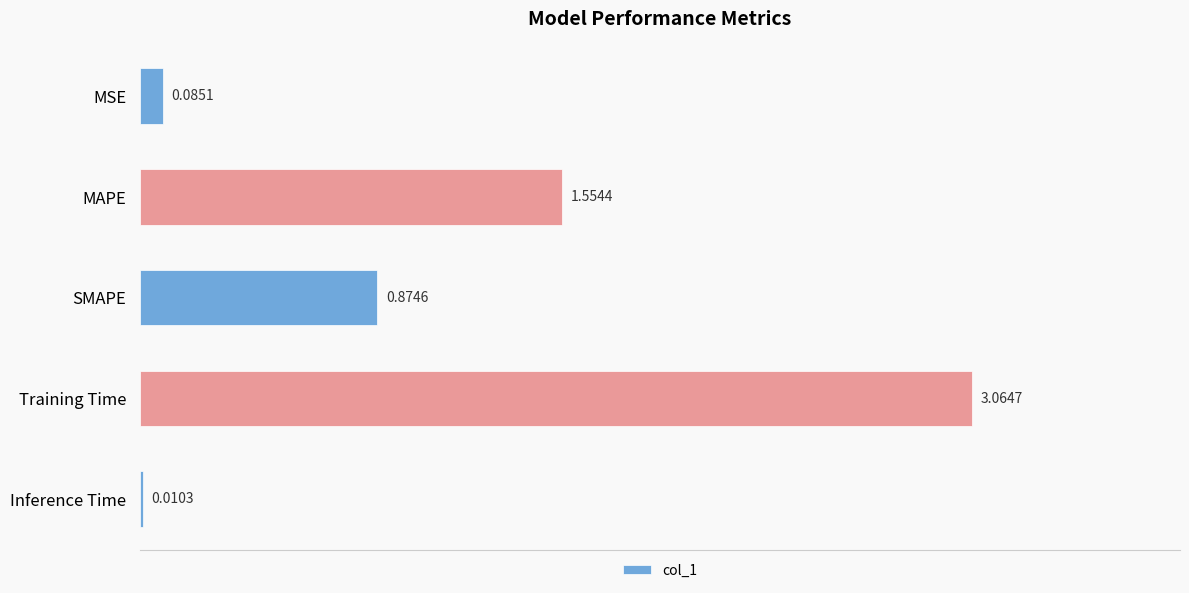

What is the sum of all values?

5.6